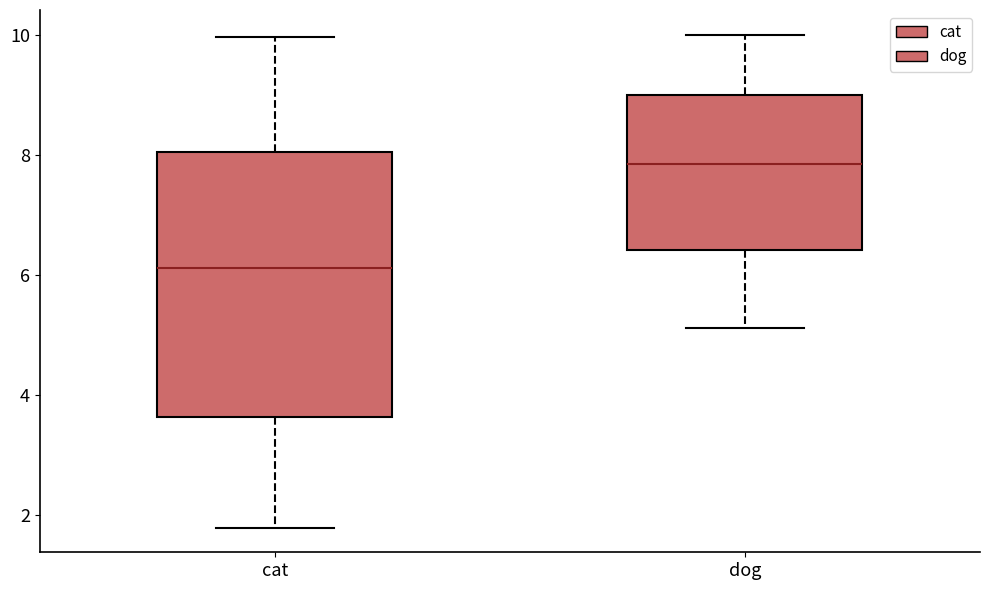

Reading left to right, transcribe this box plot: for each box, give where its median line is, the range the box spans, and where its two whiskers end, as read against the y-axis. The values are not printed on the chart, so give them approximately, as read against the axis.

cat: median 6.2, box 3.6 to 8.0, whiskers 1.8 to 10.0
dog: median 7.8, box 6.4 to 9.0, whiskers 5.2 to 10.0